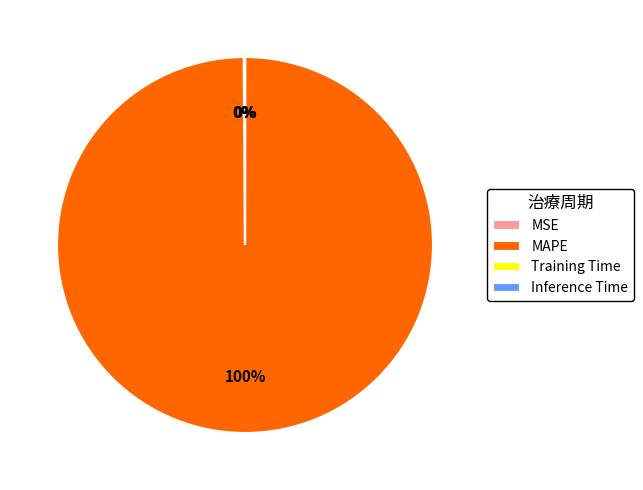

Which slice represents more than half of the pie?

MAPE